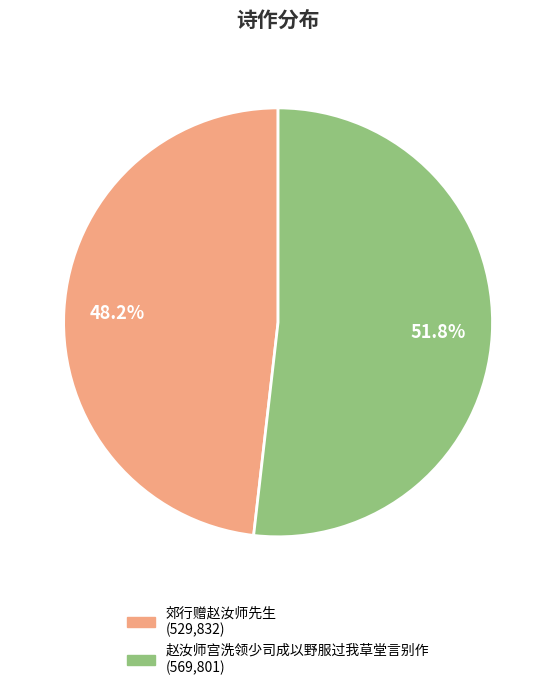

Does any single category account for the majority?

Yes